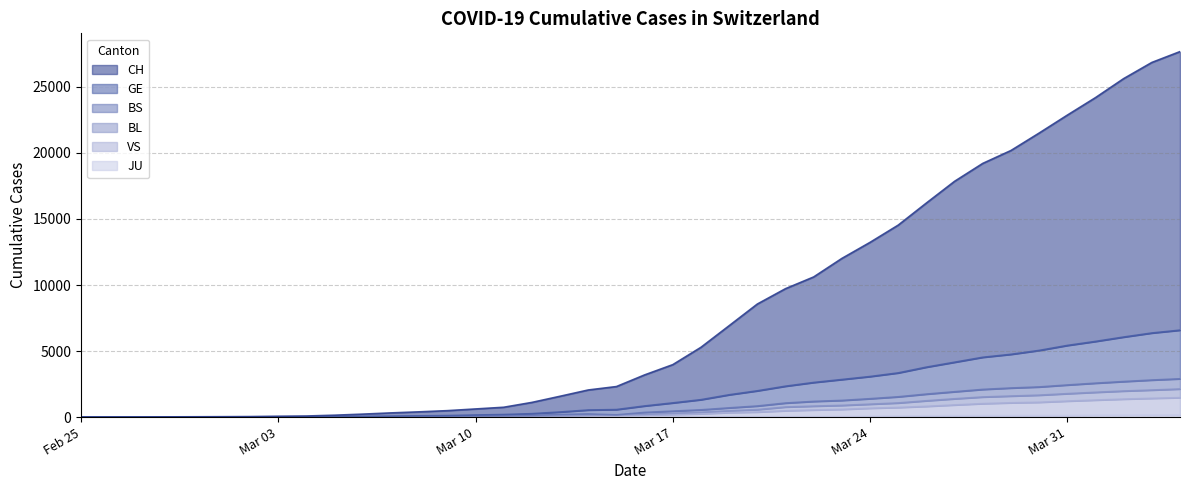

Which series changed the most between 2020-03-10 and 2020-03-25?

CH